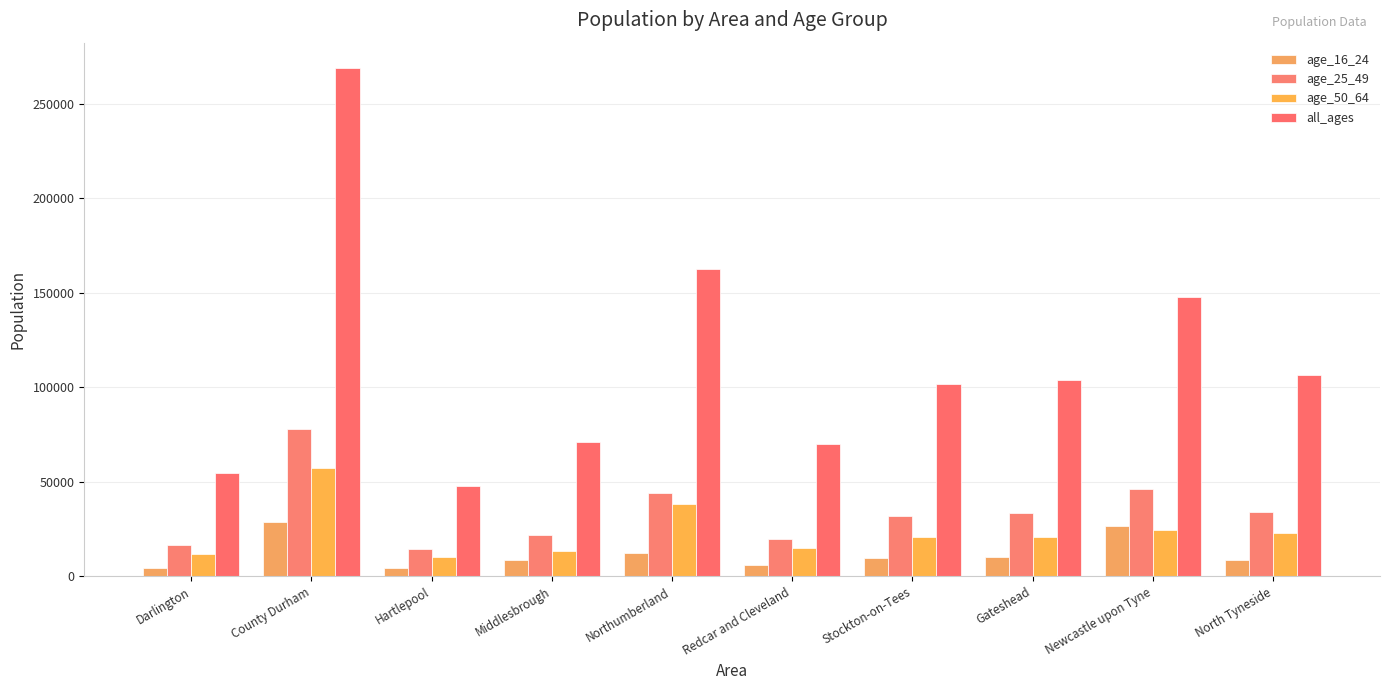

What is the difference between the age_16_24 values at County Durham and Darlington?

24085